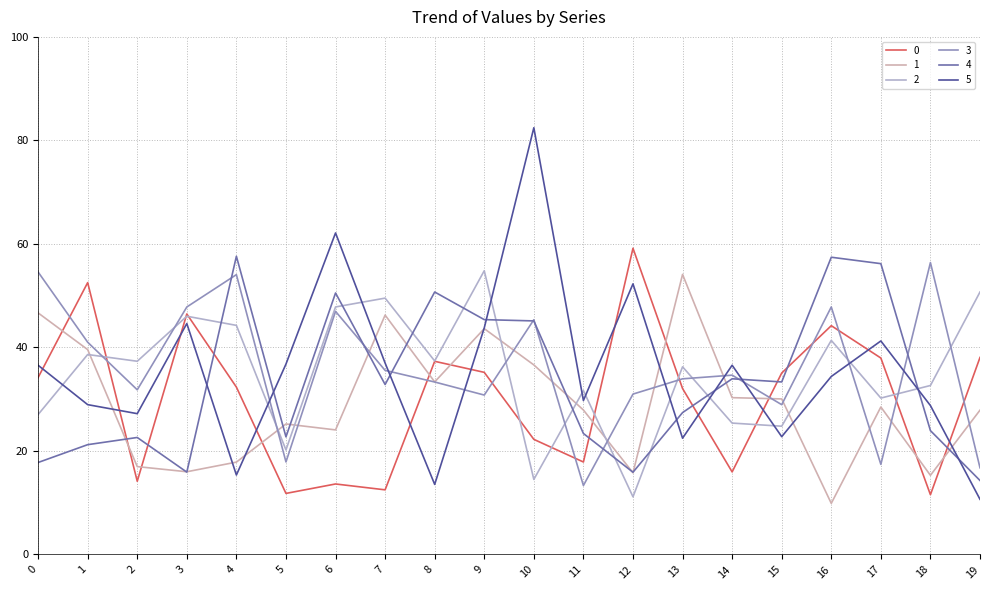

The 4 series shows 18.5 at 13. True or false?

False